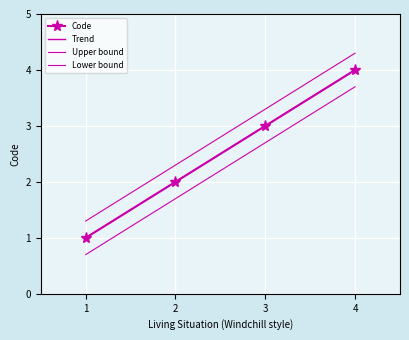

Count the number of categories in the chart.

4